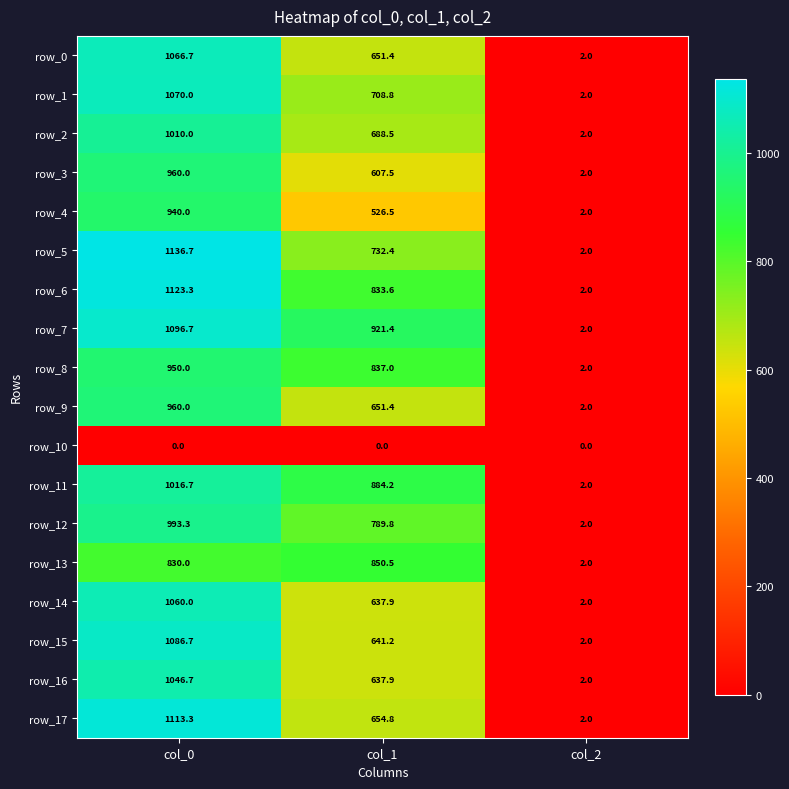

True or false: row_13 has a value of 830.0 at col_0.

True